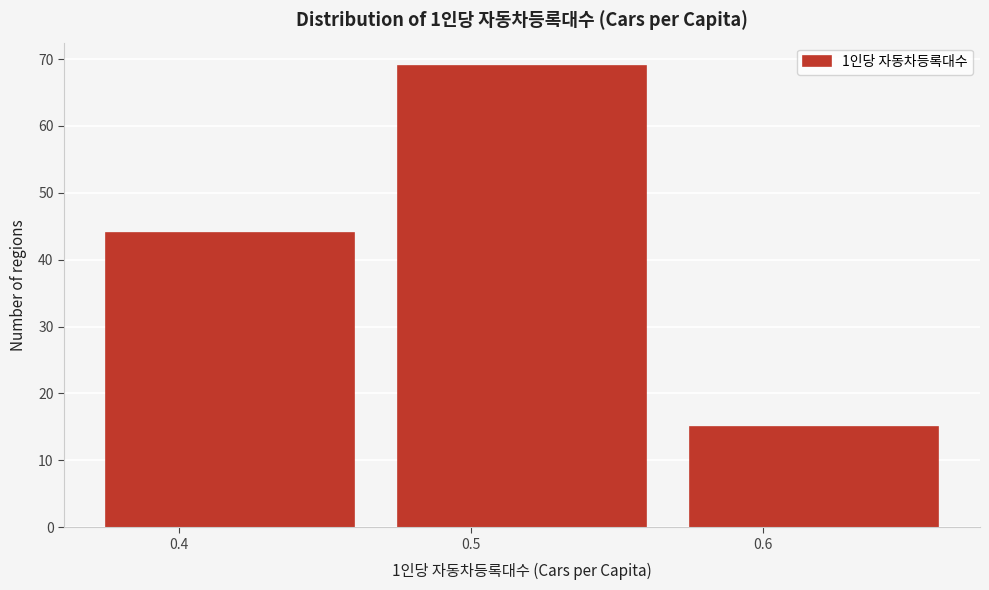

Reading left to right, transcribe all the data shown in this chart.

44	69	15